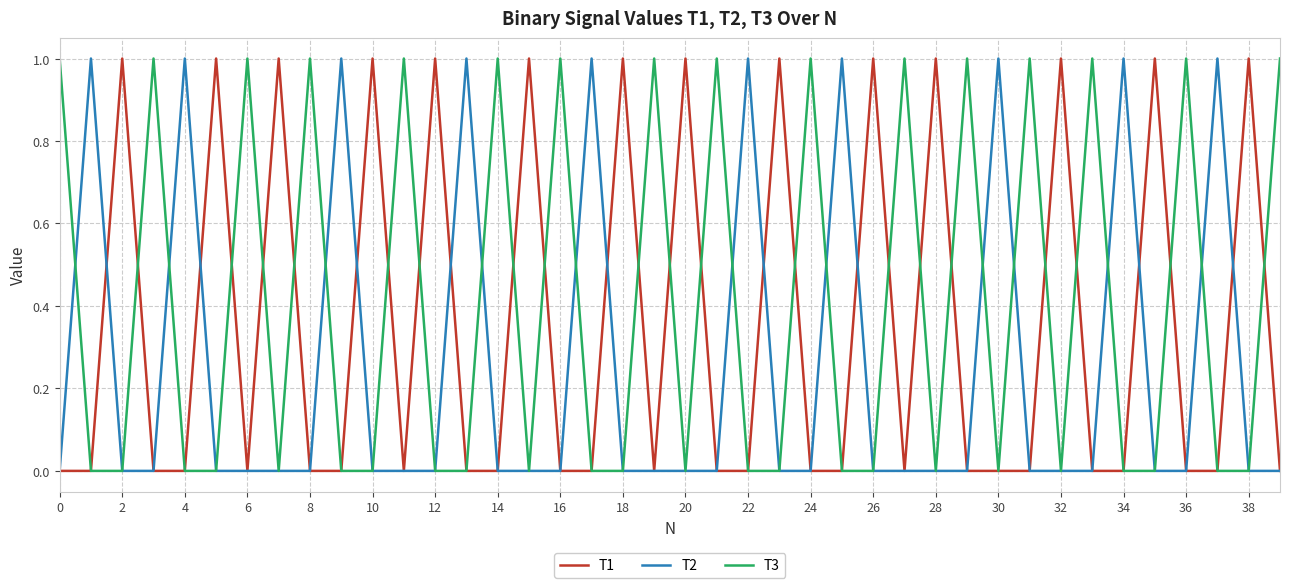

Reading left to right, what are all the values shown in this chart?

T1: 0	0	1	0	0	1	0	1	0	0	1	0	1	0	0	1	0	0	1	0	1	0	0	1	0	0	1	0	1	0	0	0	1	0	0	1	0	0	1	0
T2: 0	1	0	0	1	0	0	0	0	1	0	0	0	1	0	0	0	1	0	0	0	0	1	0	0	1	0	0	0	0	1	0	0	0	1	0	0	1	0	0
T3: 1	0	0	1	0	0	1	0	1	0	0	1	0	0	1	0	1	0	0	1	0	1	0	0	1	0	0	1	0	1	0	1	0	1	0	0	1	0	0	1